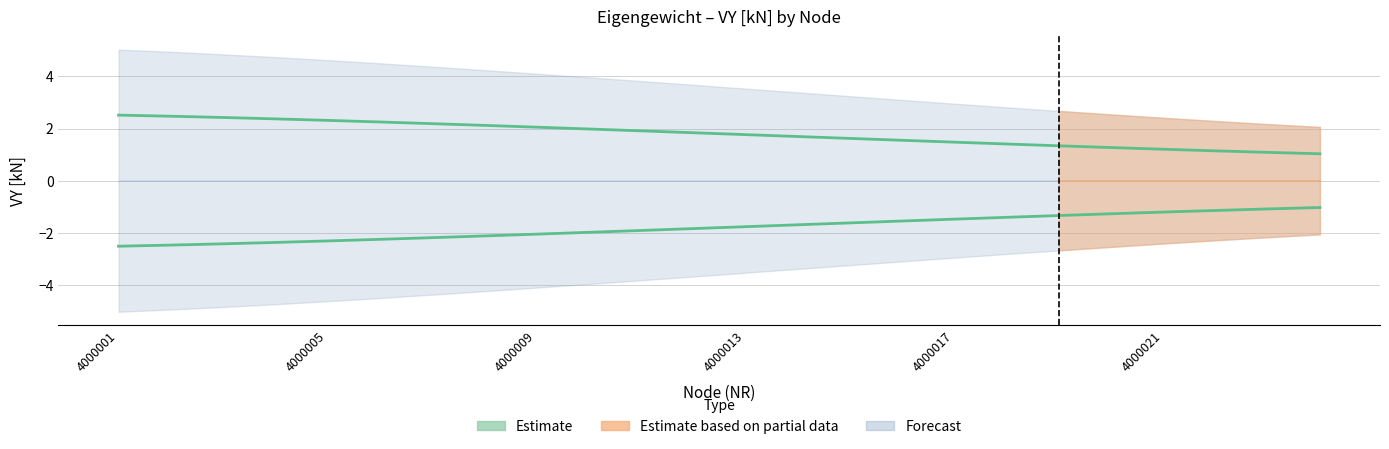

Read the VY_neg value at 4000014.

-1.7